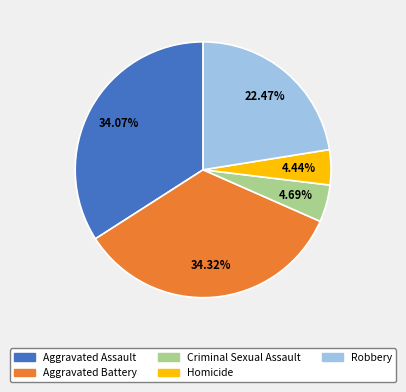

Does any single category account for the majority?

No